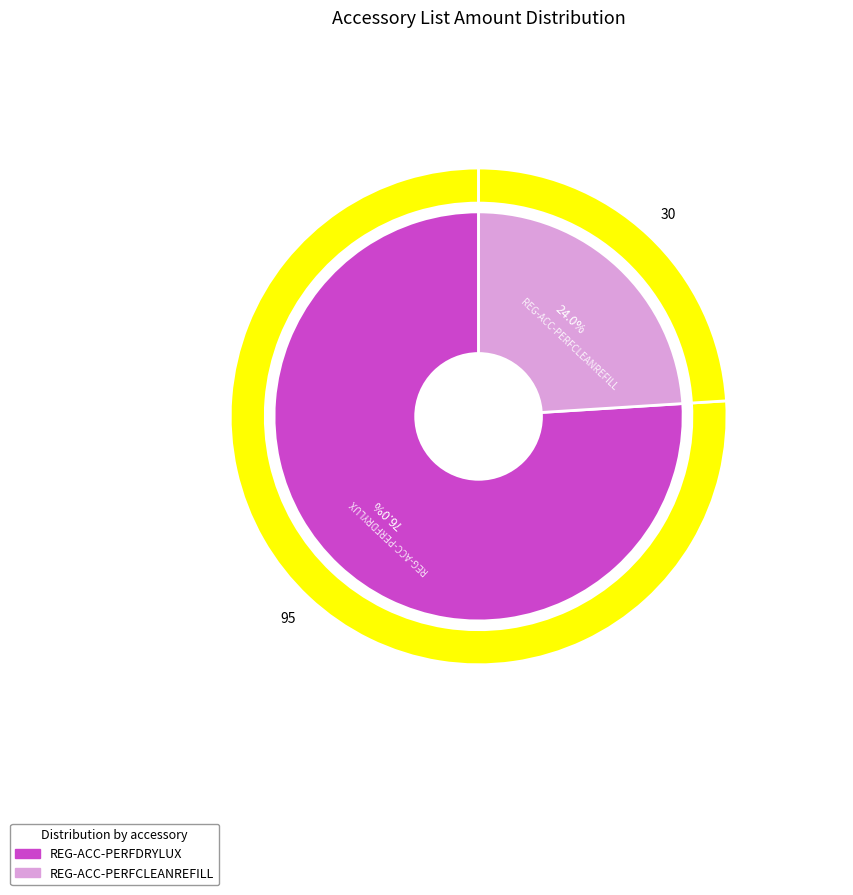

How many slices are in this pie chart?

2